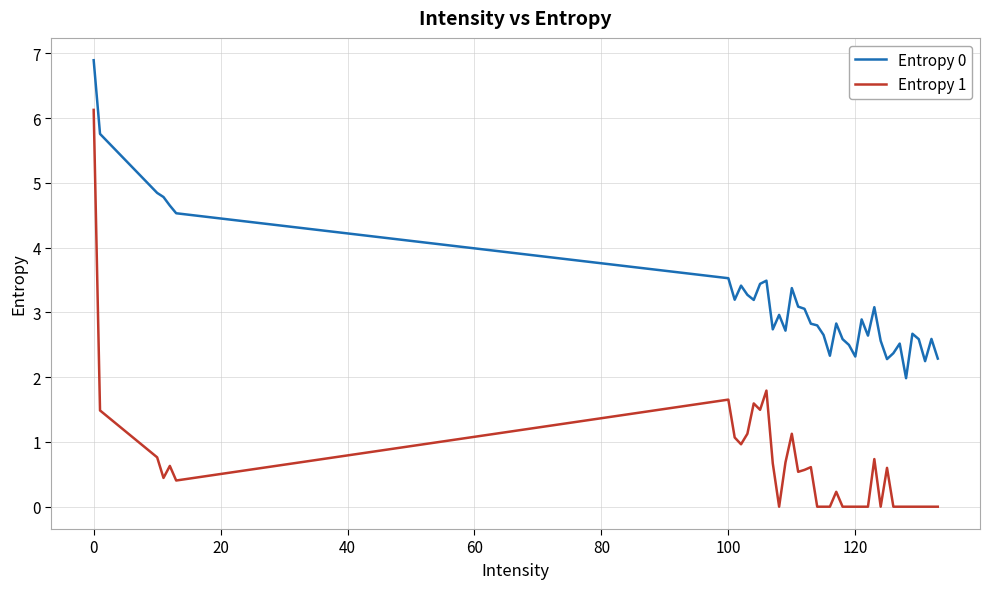

What are all the series names shown in the legend?

Entropy 0, Entropy 1